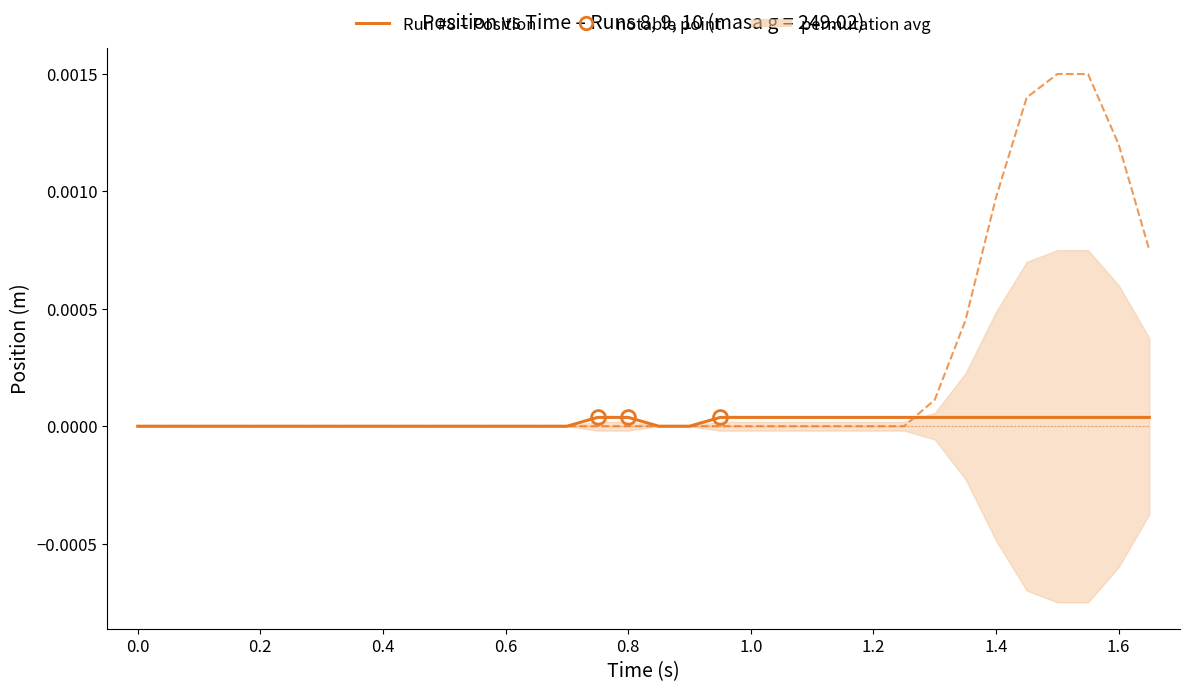

True or false: Run #8 - Position (m) and Run #10 - Position (m) intersect in this chart.

False